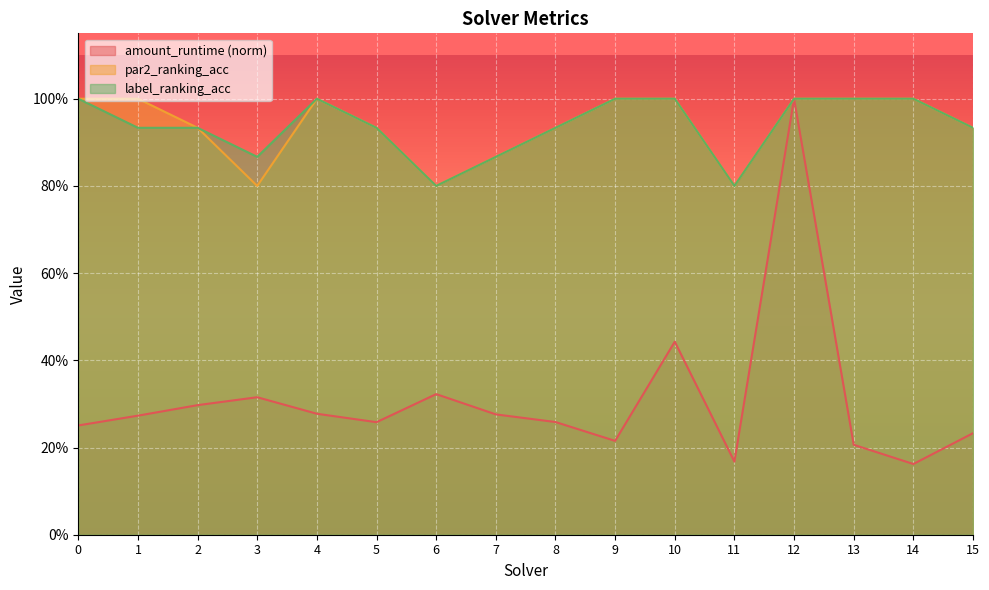

At 11, list the series in order from smallest to largest.

amount_runtime, par2_ranking_acc, label_ranking_acc